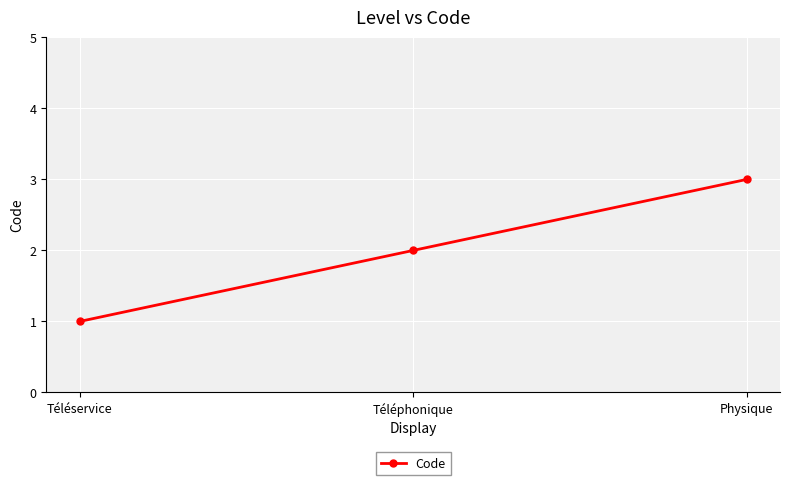

What position from the right is Téléphonique?

2